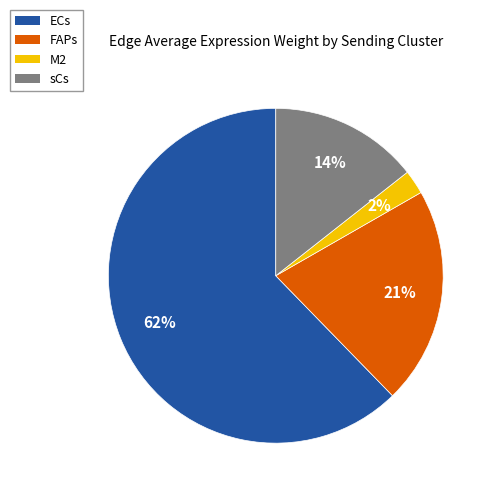

Is it true that sCs is 14% of the pie?

True